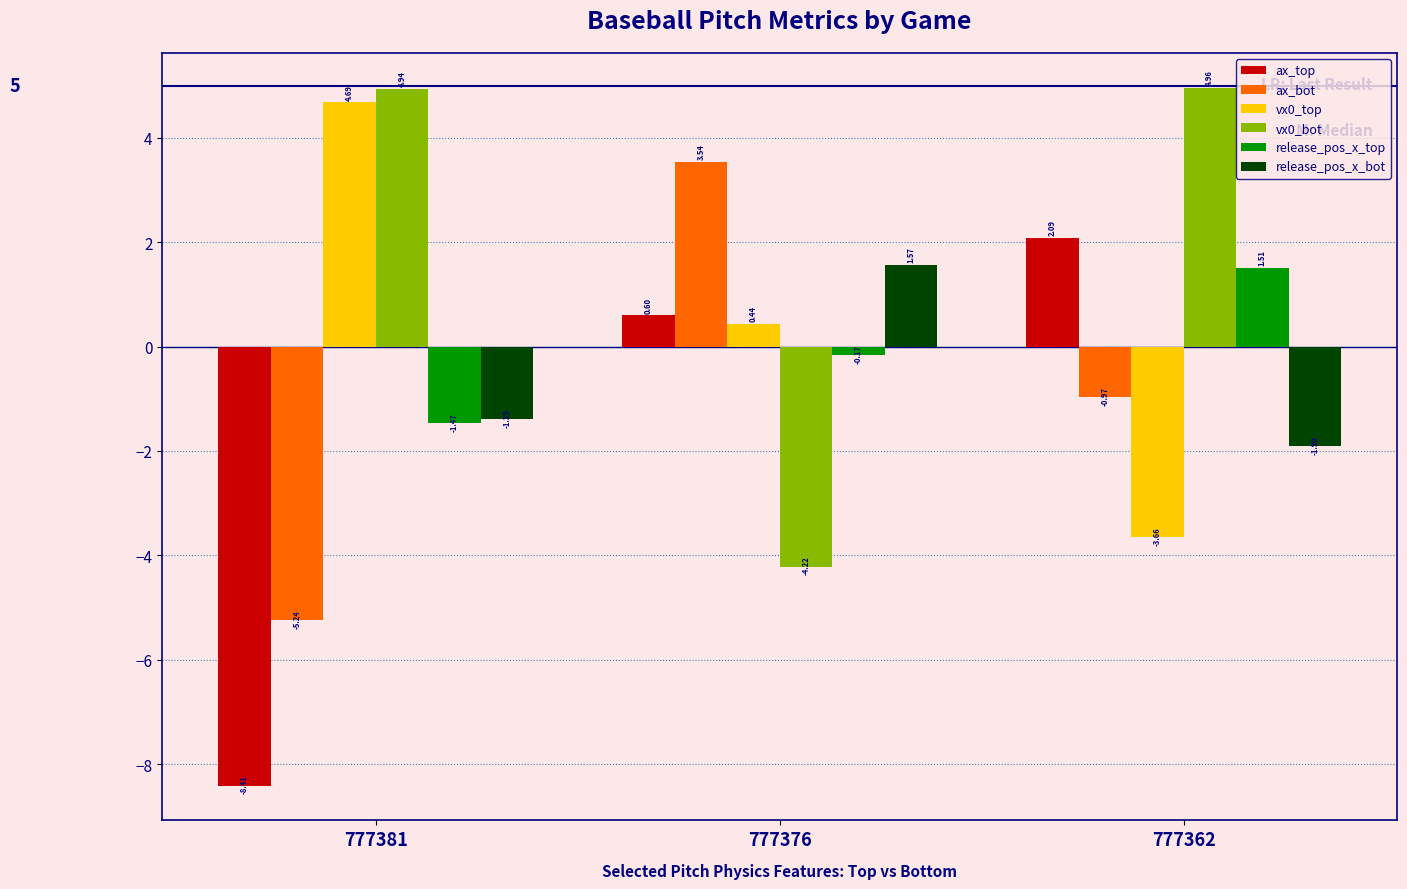

What is the maximum value shown in the chart?

5.0